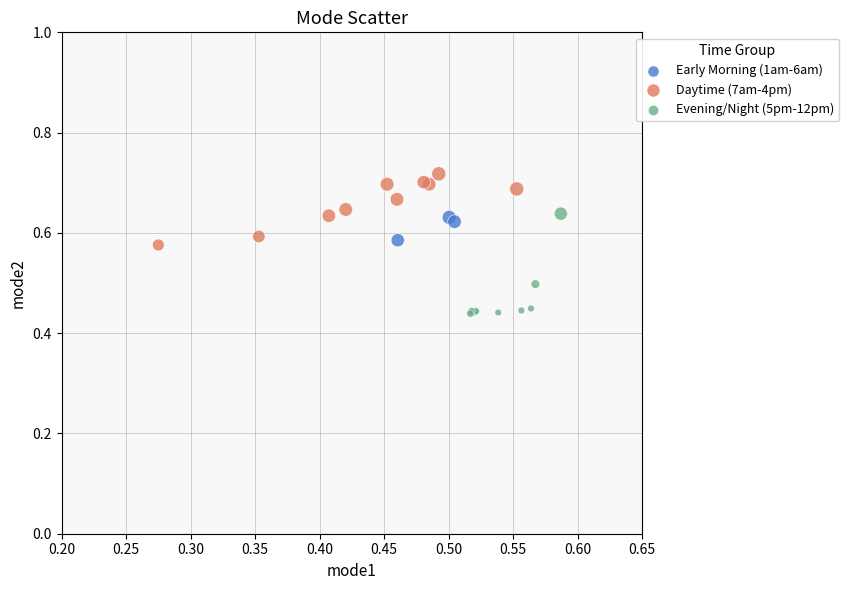

Which series has the largest Y range (max minus min)?

Evening/Night (5pm-12pm)